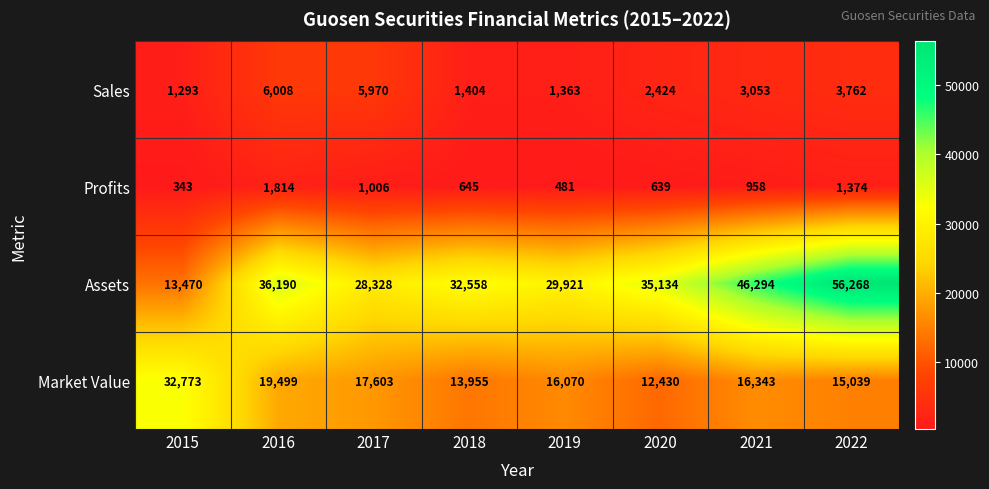

What is the maximum value shown in the chart?

56268